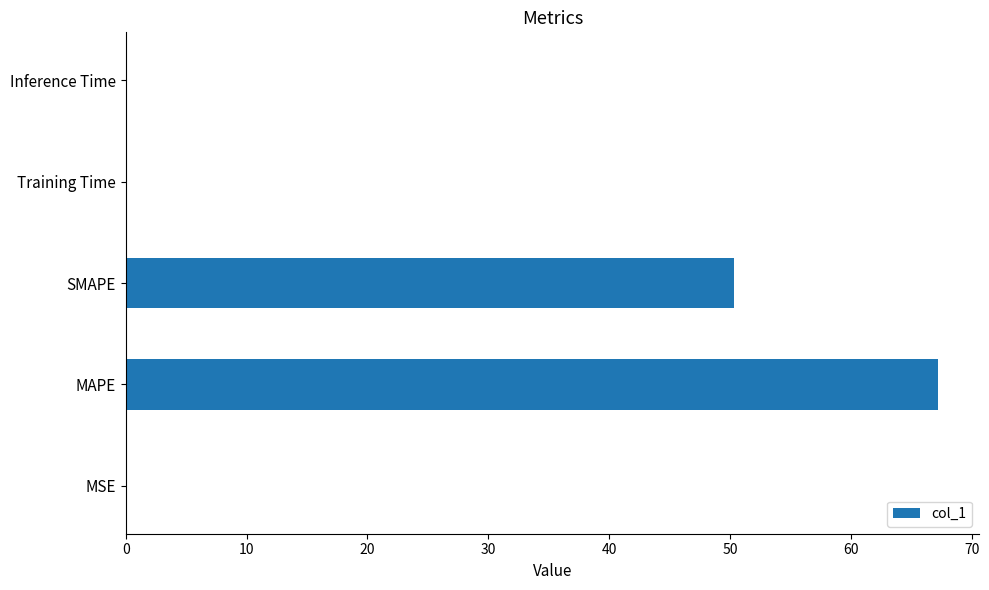

How many categories are shown in the chart?

5